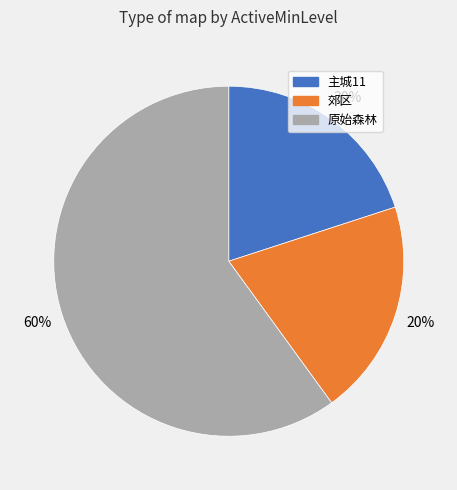

How many segments does this pie chart have?

3